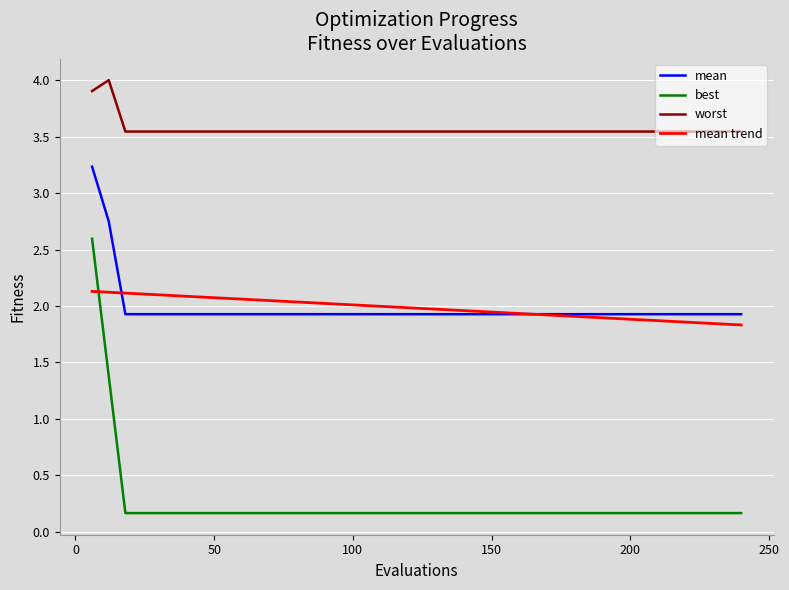

How many lines are shown in the chart?

4